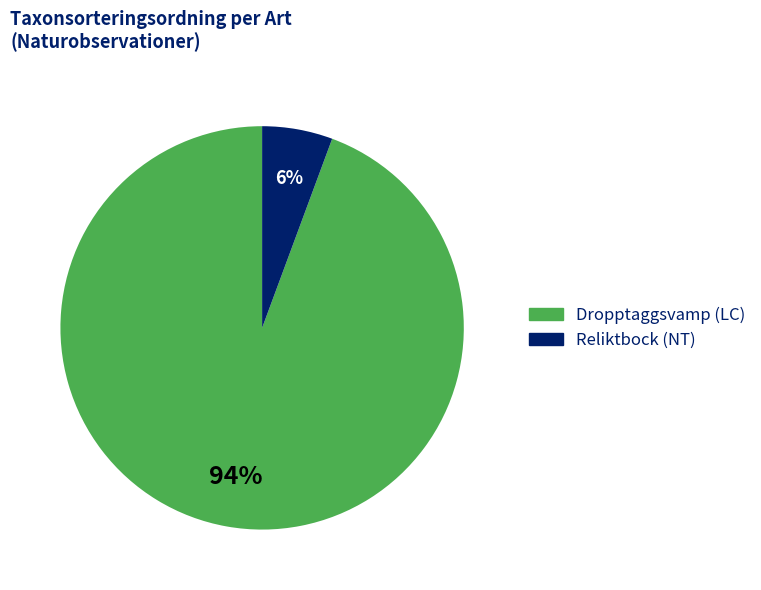

To the nearest percent, what percentage of the pie is Reliktbock?

6%